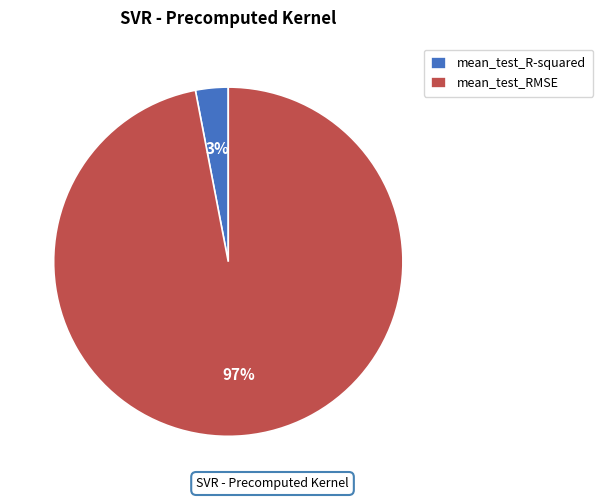

To the nearest percent, what portion does mean_test_RMSE represent?

97%